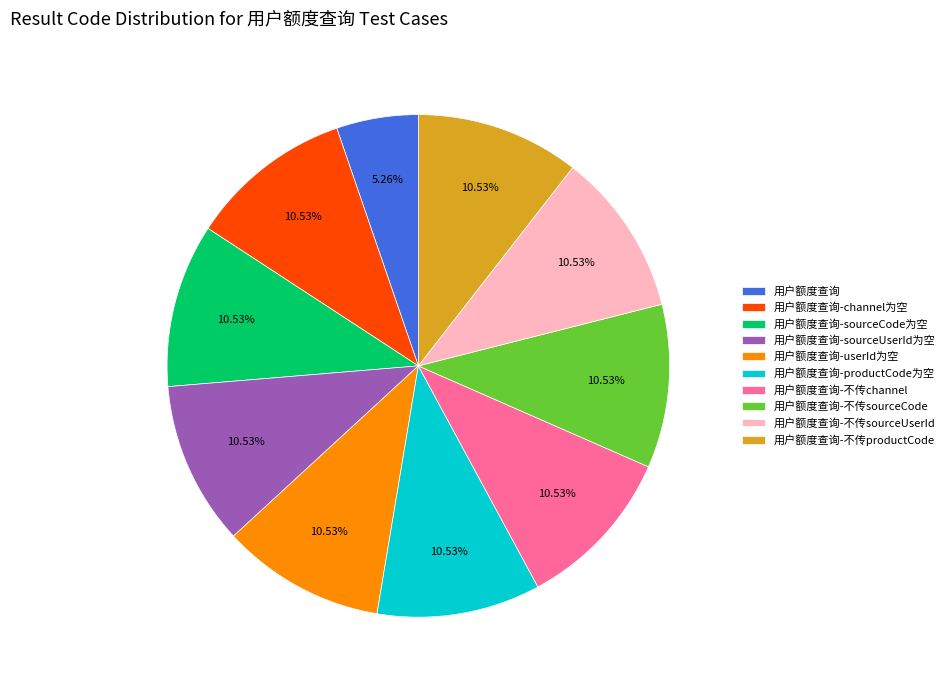

To the nearest percent, what is the combined percentage of 用户额度查询-sourceUserId为空 and 用户额度查询-productCode为空?

21%